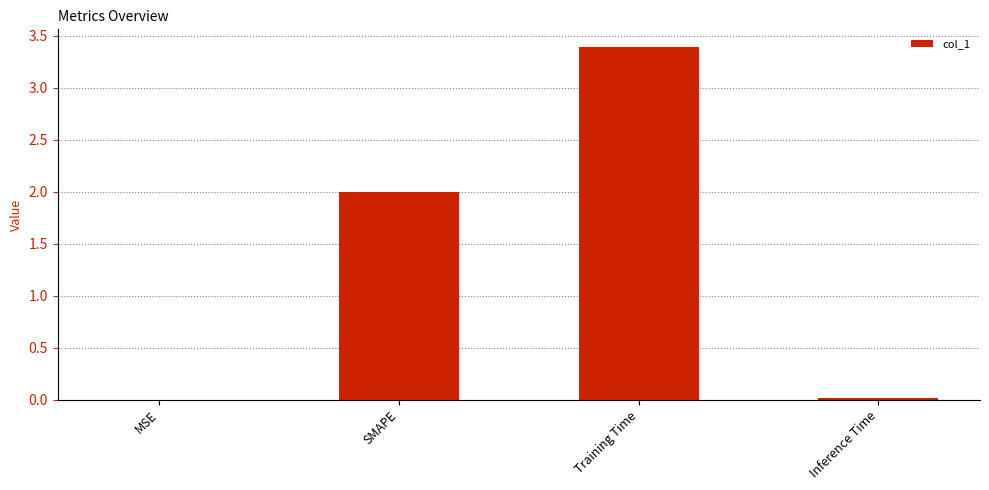

Between MSE and SMAPE, which is larger?

SMAPE